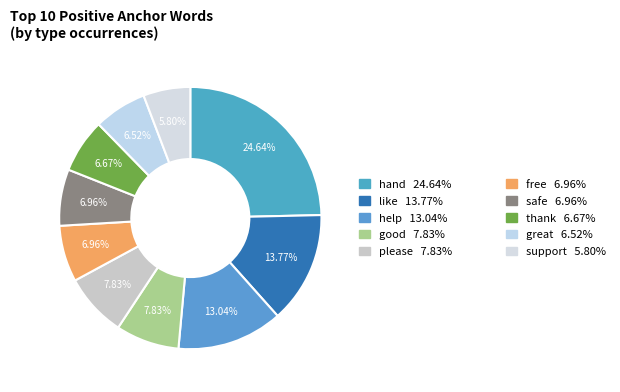

To the nearest percent, what is the difference between the largest and smallest slice percentages?

19%